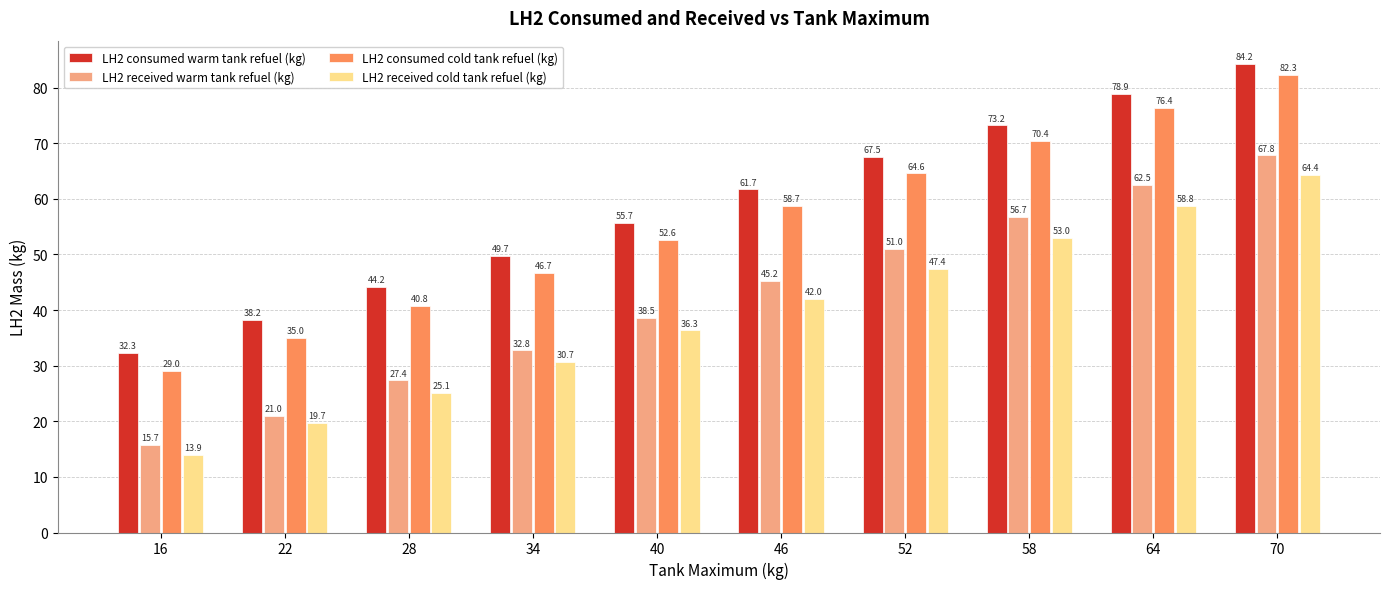

Reading left to right, list all the values displayed in this chart.

LH2 consumed warm tank refuel (kg): 32.3	38.2	44.2	49.7	55.7	61.7	67.5	73.2	78.9	84.2
LH2 received warm tank refuel (kg): 15.7	21.0	27.4	32.8	38.5	45.2	51.0	56.7	62.5	67.8
LH2 consumed cold tank refuel (kg): 29.0	35.0	40.8	46.7	52.6	58.7	64.6	70.4	76.4	82.3
LH2 received cold tank refuel (kg): 13.9	19.7	25.1	30.7	36.3	42.0	47.4	53.0	58.8	64.4